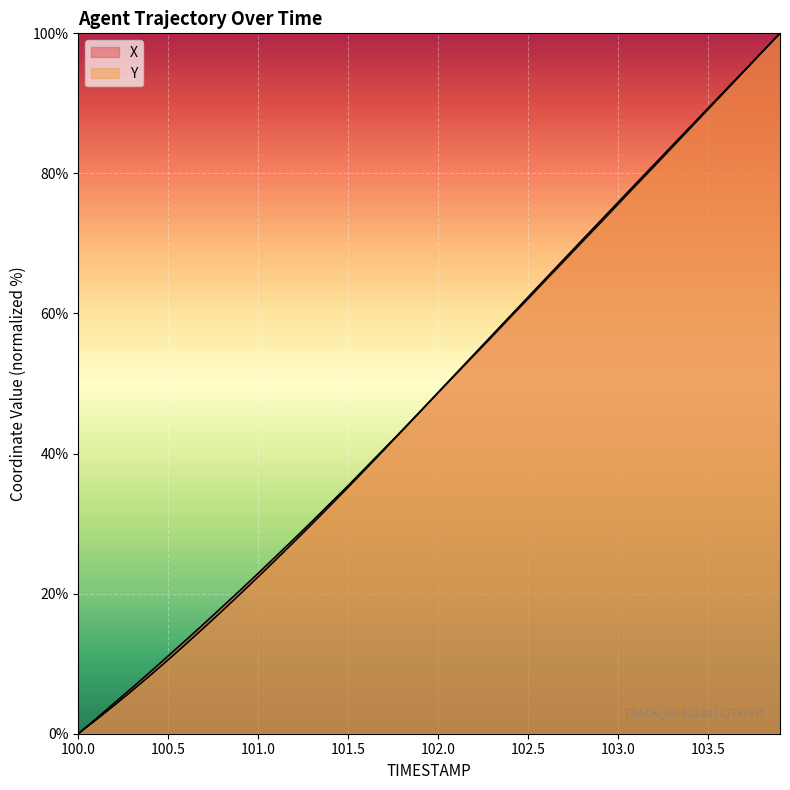

True or false: Y and X cross at least once.

True